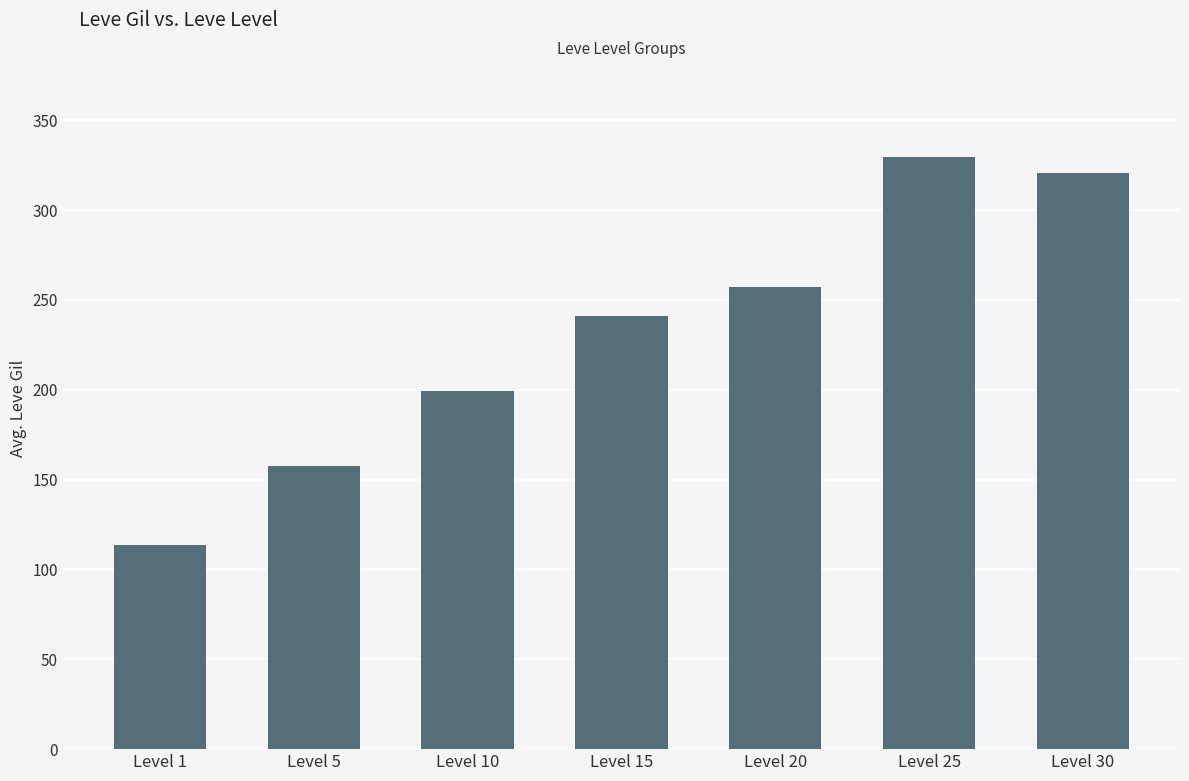

How many data points are above 241?

4